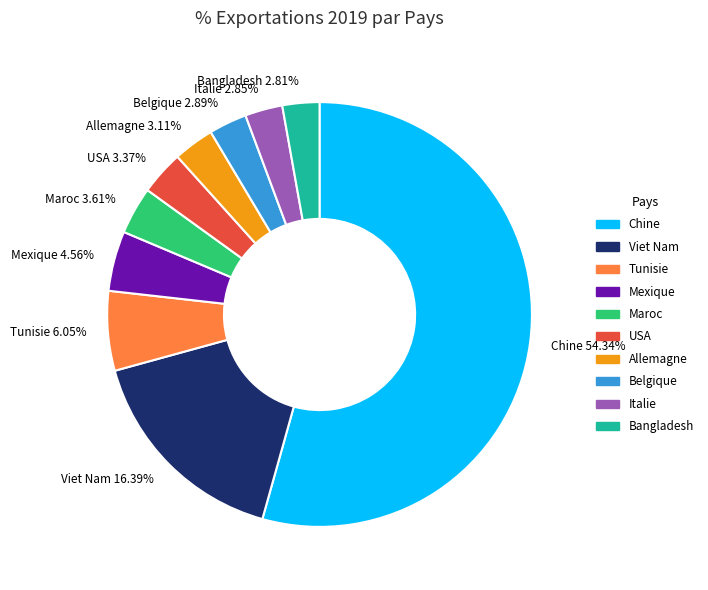

Is Belgique 2.89% the majority of the pie?

No